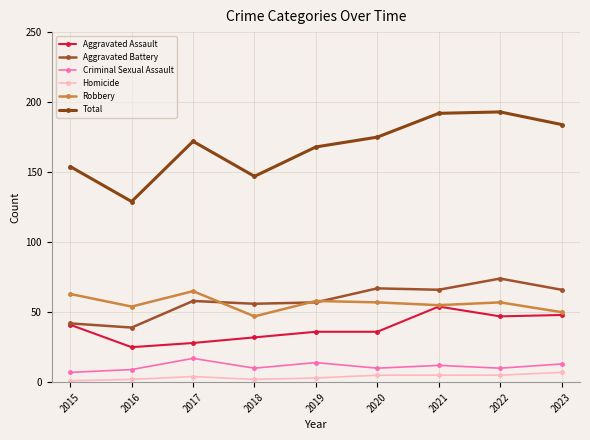

Reading left to right, what are all the values shown in this chart?

Aggravated Assault: 41	25	28	32	36	36	54	47	48
Aggravated Battery: 42	39	58	56	57	67	66	74	66
Criminal Sexual Assault: 7	9	17	10	14	10	12	10	13
Homicide: 1	2	4	2	3	5	5	5	7
Robbery: 63	54	65	47	58	57	55	57	50
Total: 154	129	172	147	168	175	192	193	184